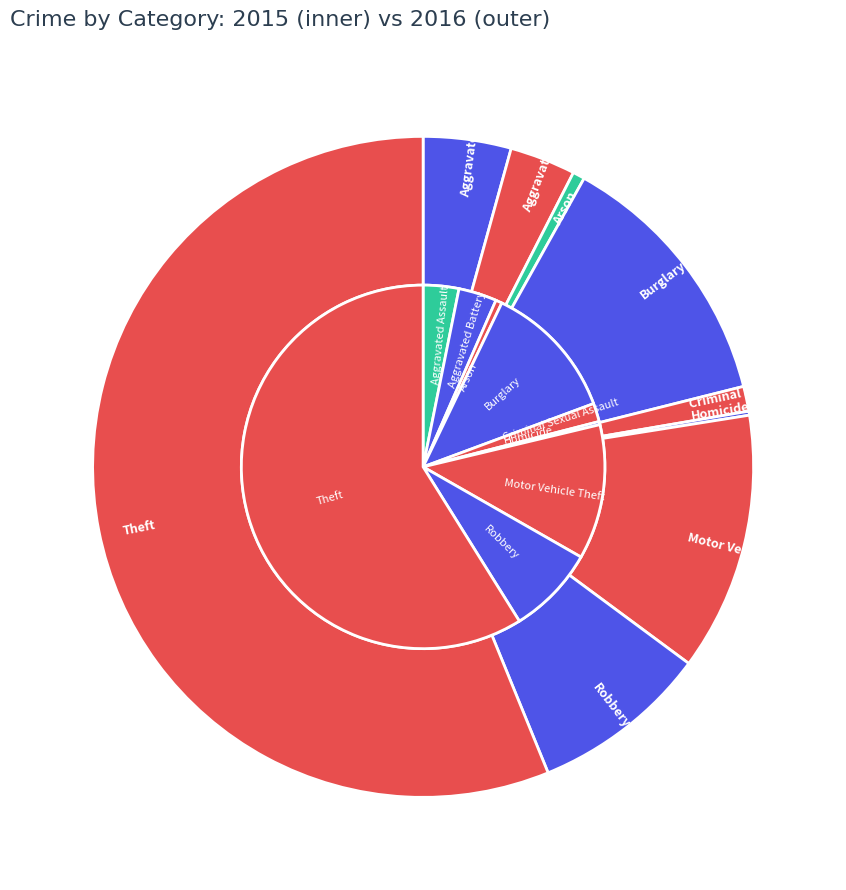

True or false: 4 accounts for 6% of the total.

False